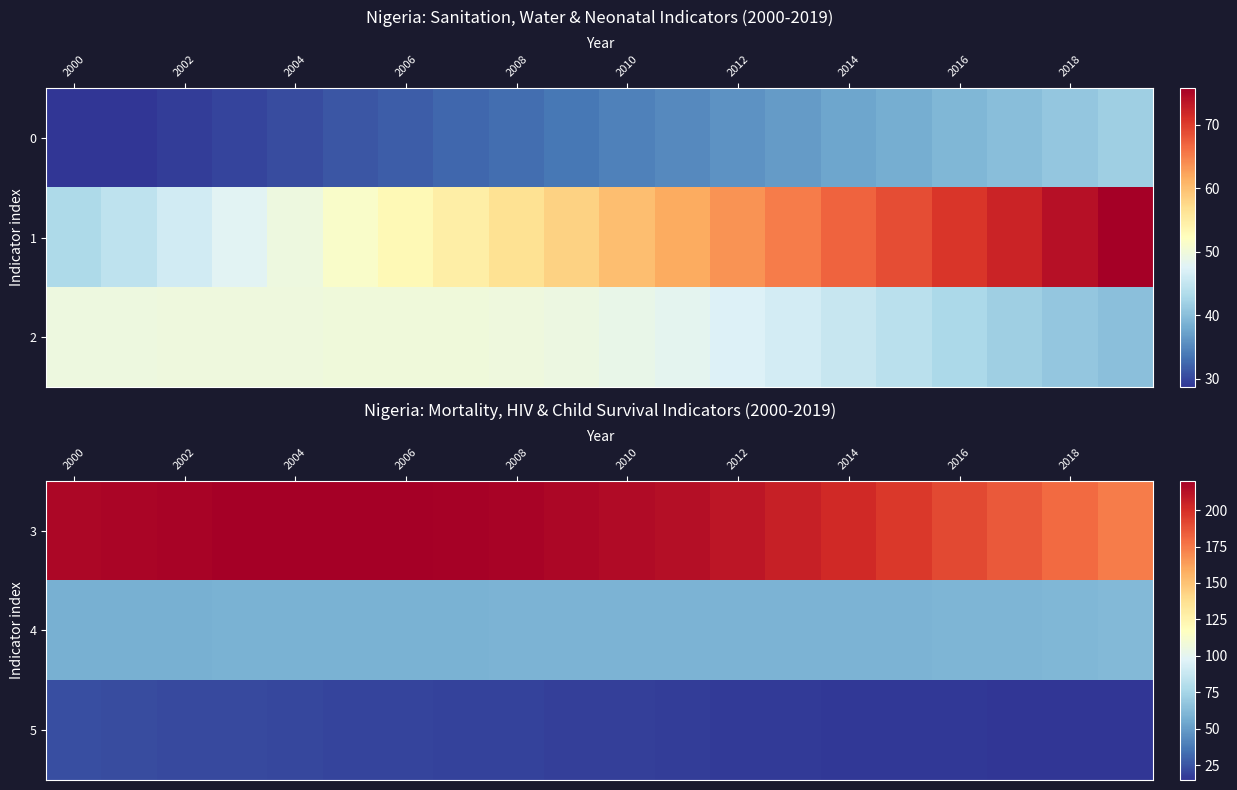

What is the minimum value shown in the chart?

14.8